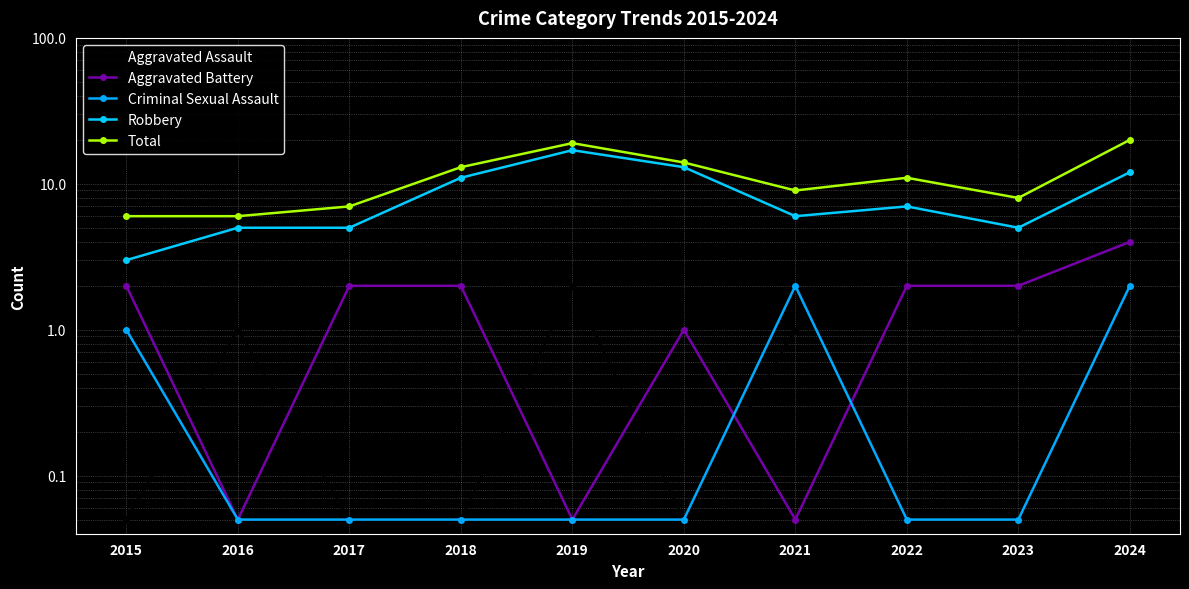

Which series has the largest range (max minus min)?

Robbery